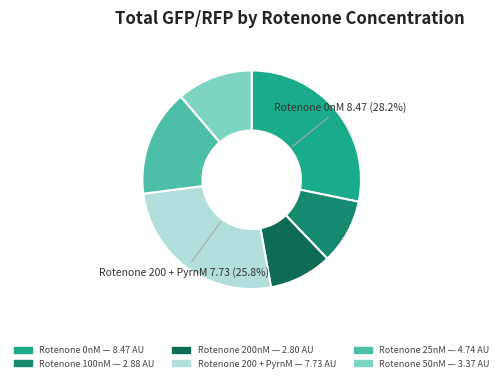

Is there a majority slice in this chart?

No